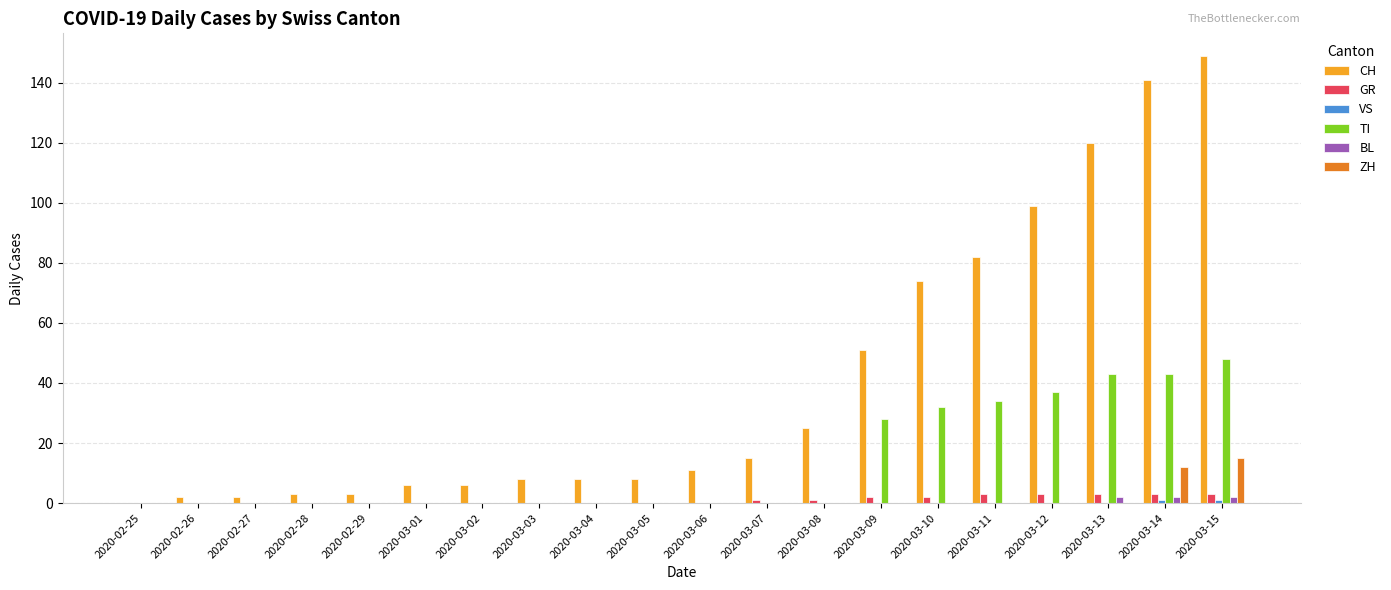

Which series has the largest total across all categories?

CH